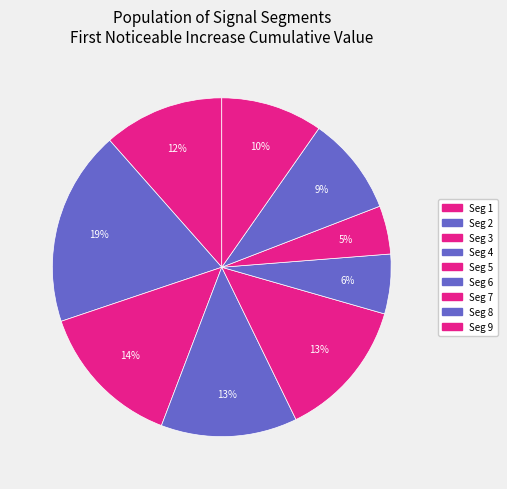

Which slice is the smallest?

signal segment 7